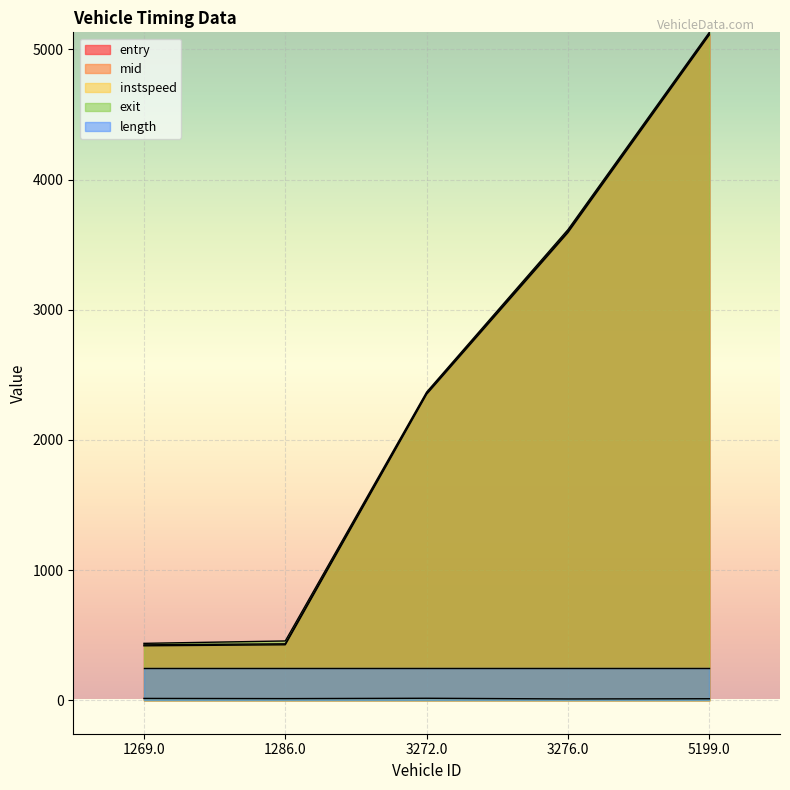

Read the entry value at 3276.0.

3592.5